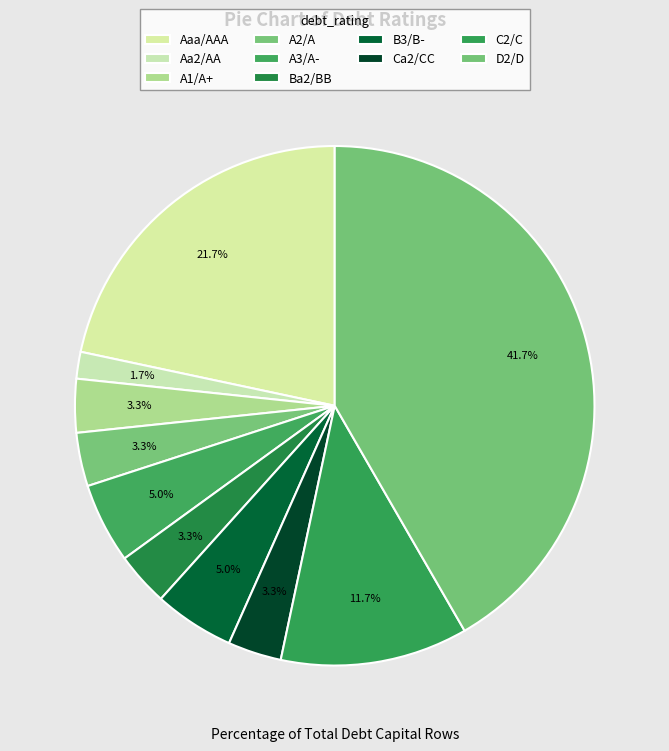

True or false: A1/A+ accounts for 13% of the total.

False